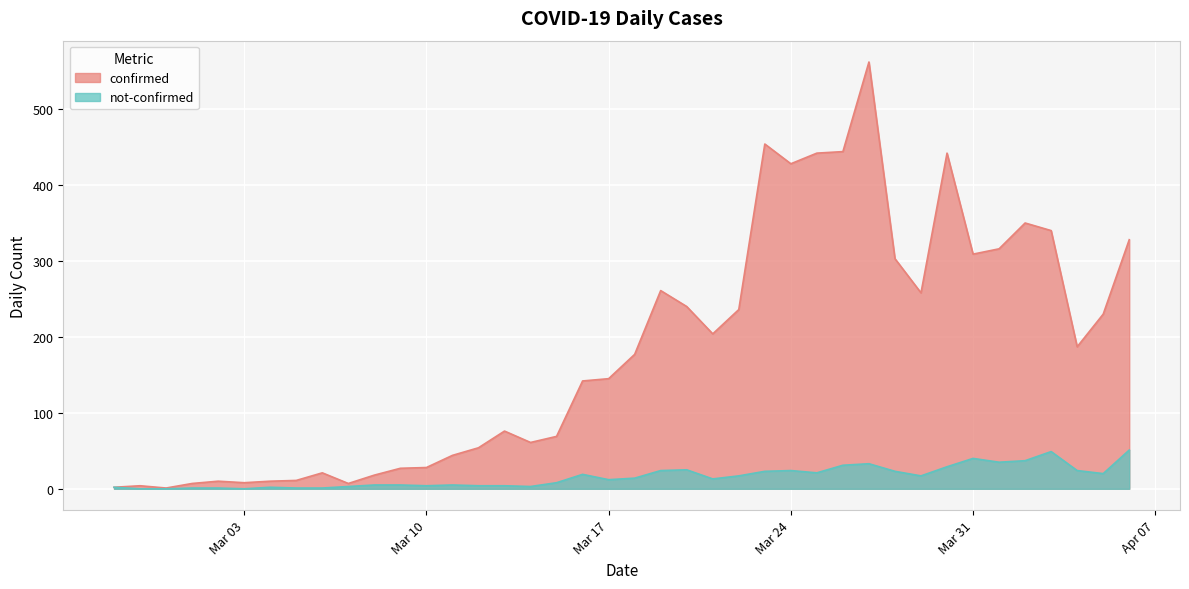

List the series in order of their peak value, lowest first.

not-confirmed, confirmed